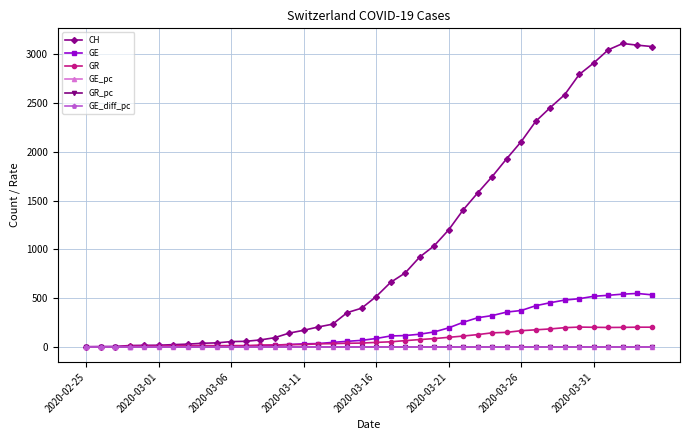

Does the chart have visible grid lines?

Yes